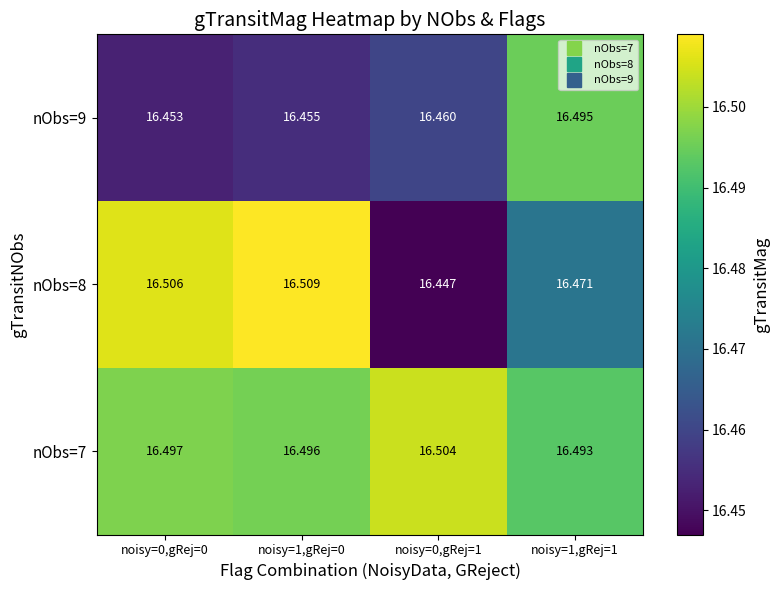

Is the value of nObs=8 at noisy=1,gRej=0 greater than the value of nObs=7 at noisy=0,gRej=0?

Yes